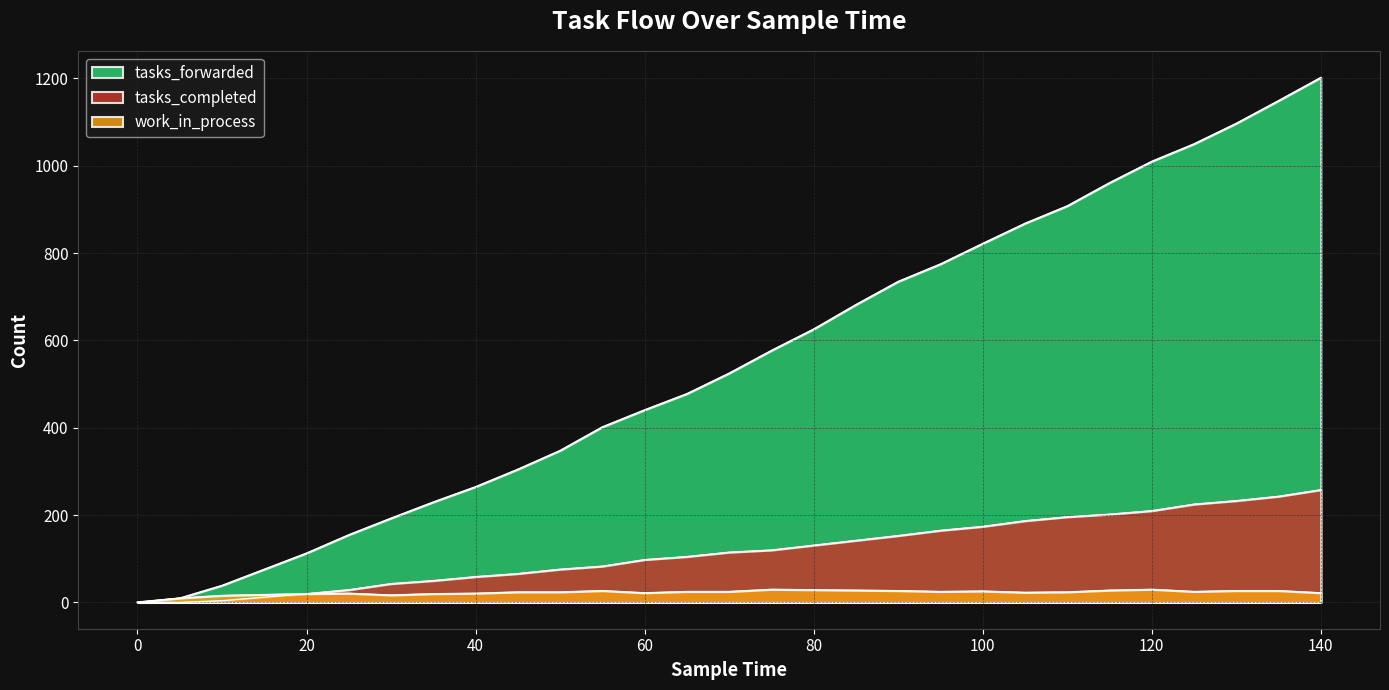

How many distinct data groups are displayed?

3